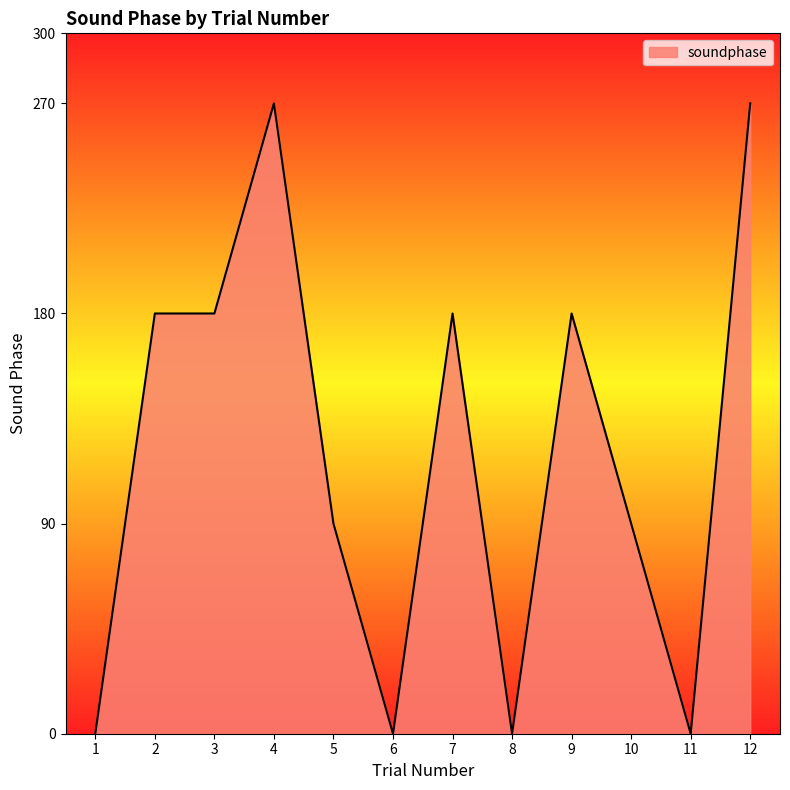

What is the greatest value displayed?

270